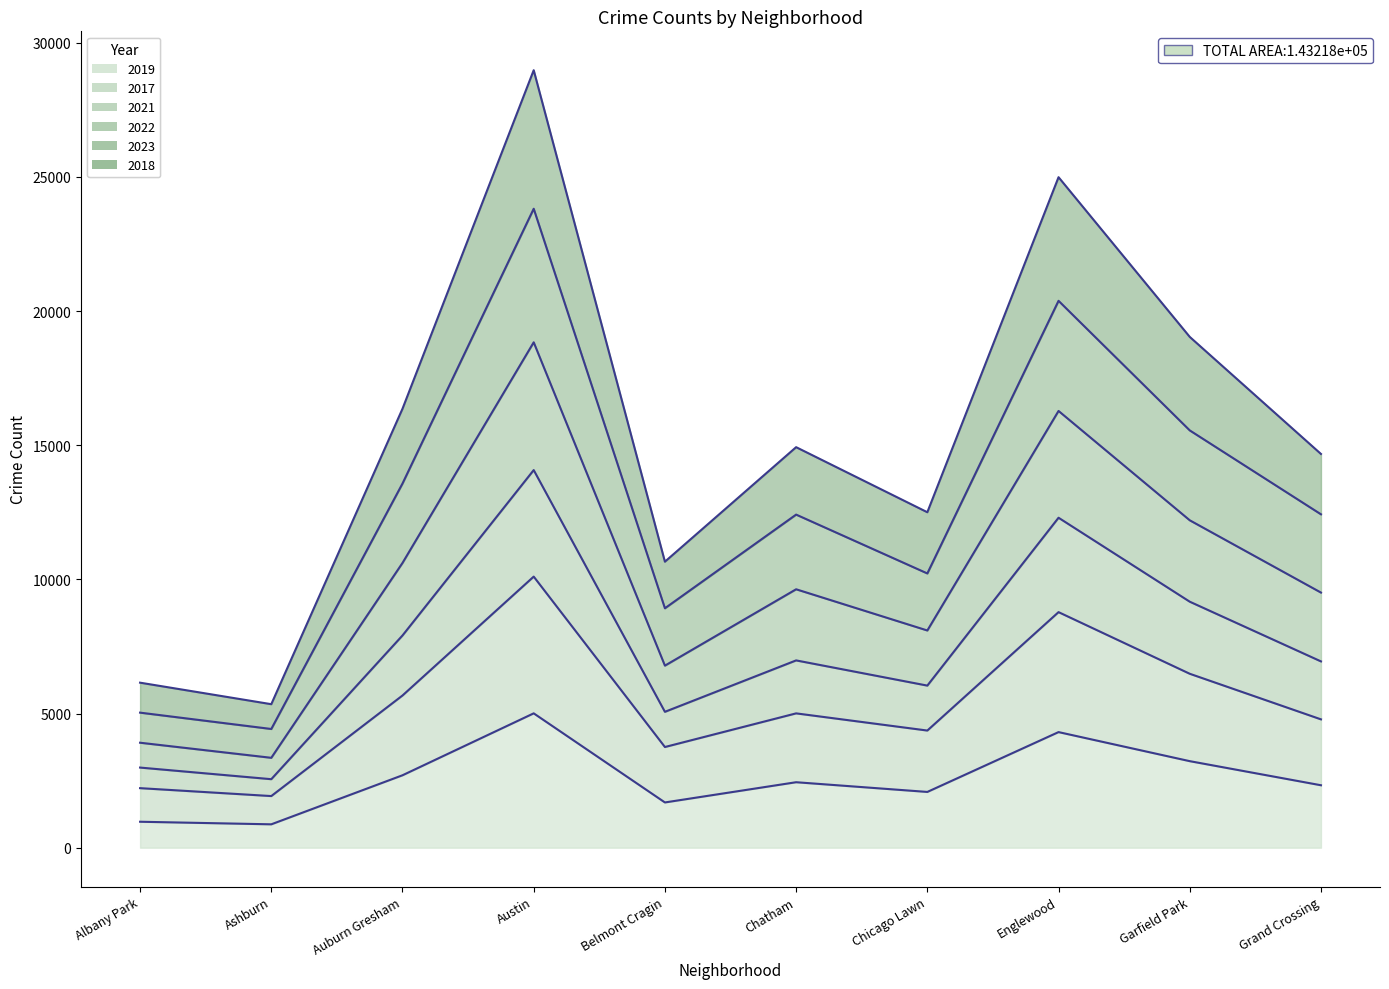

The value of 2019 at Albany Park is 280. True or false?

False